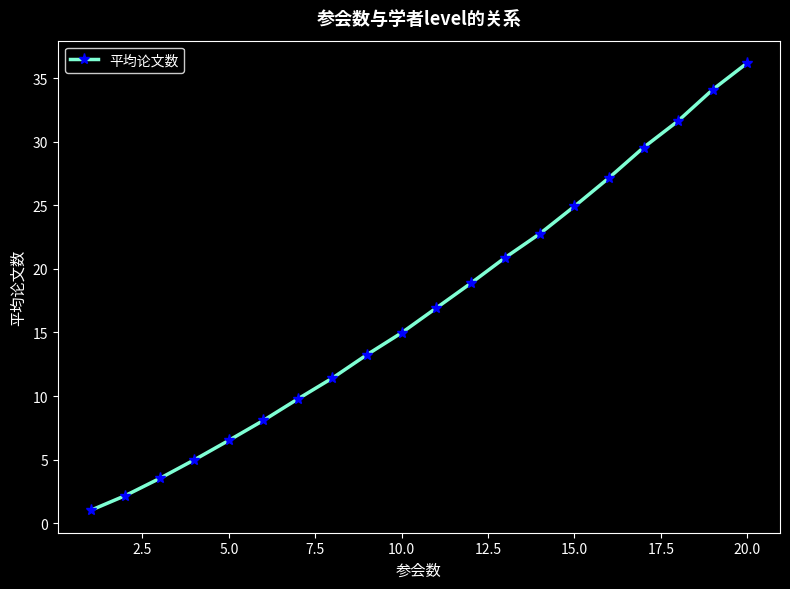

What is the value of the 18th point from the left?

31.6